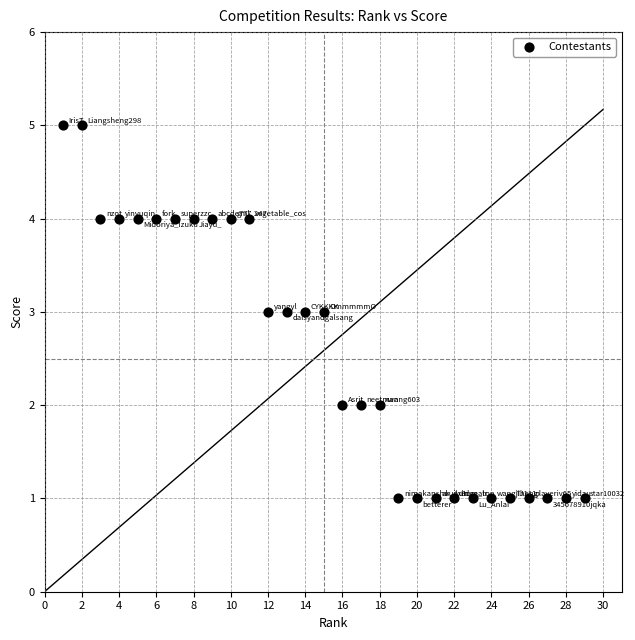

What is the range of X values (max minus min)?

28